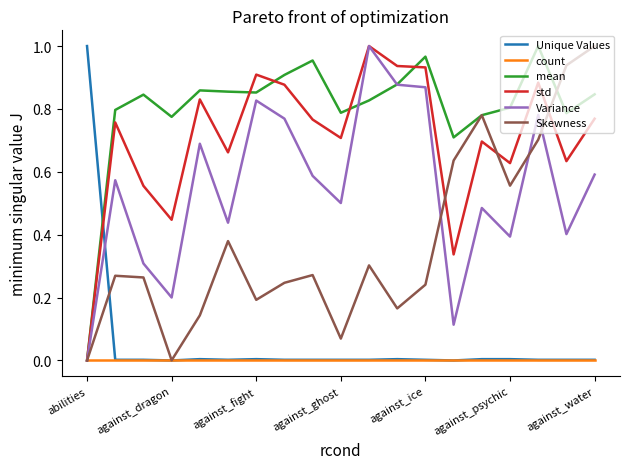

Which series ends up on top after the final intersection of Unique Values and std?

std